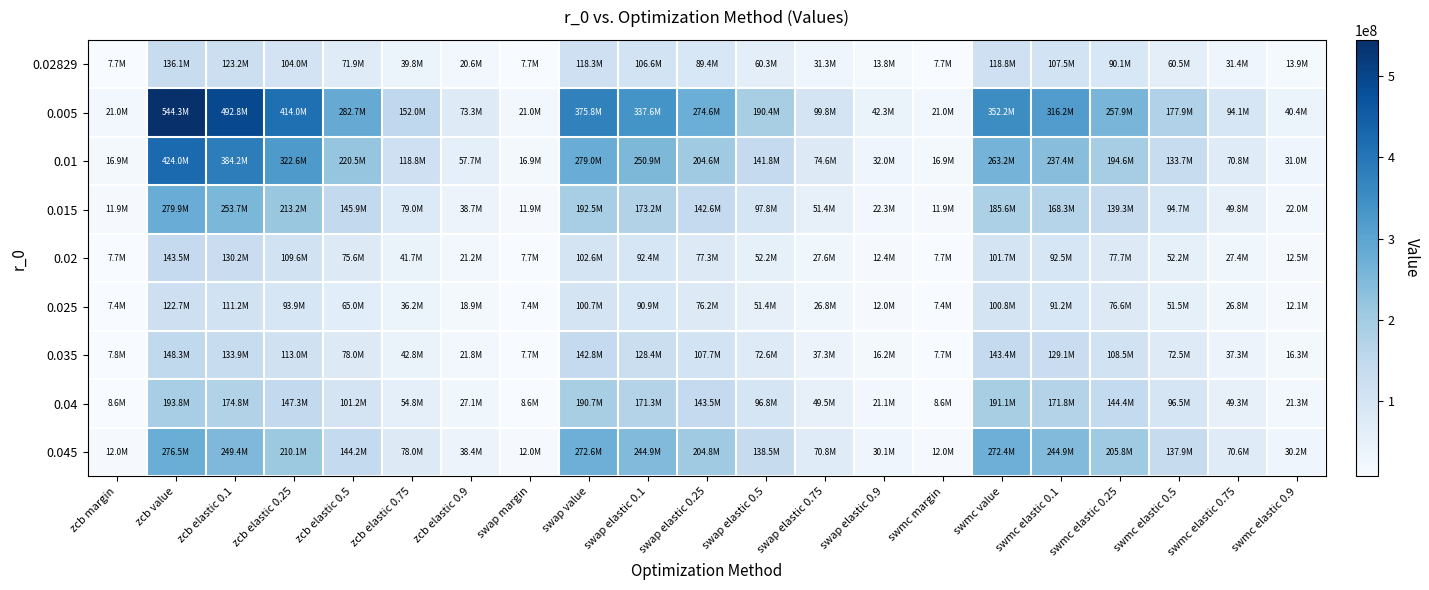

Which series changed the most between zcb margin and zcb elastic 0.5?

0.005